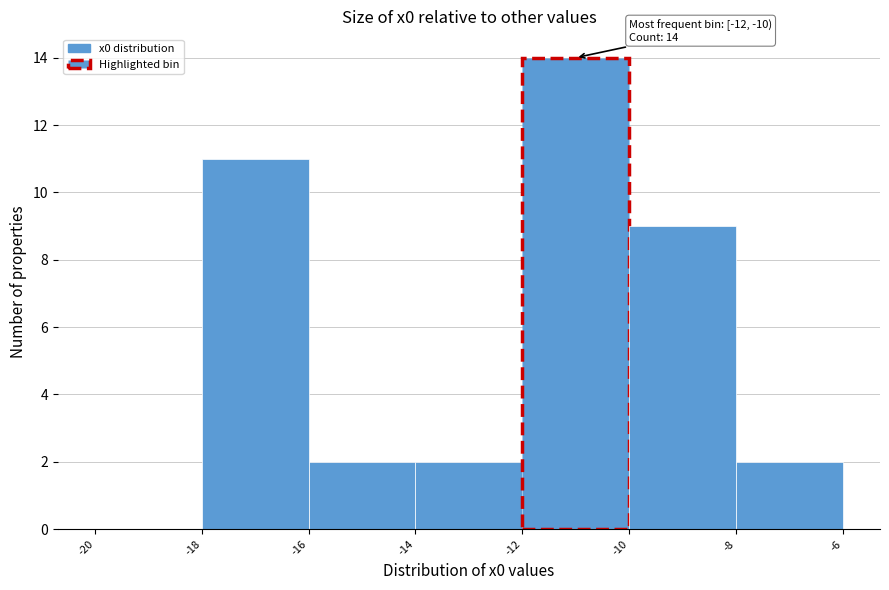

Which range on the x-axis has the tallest bar?

-12 to -10